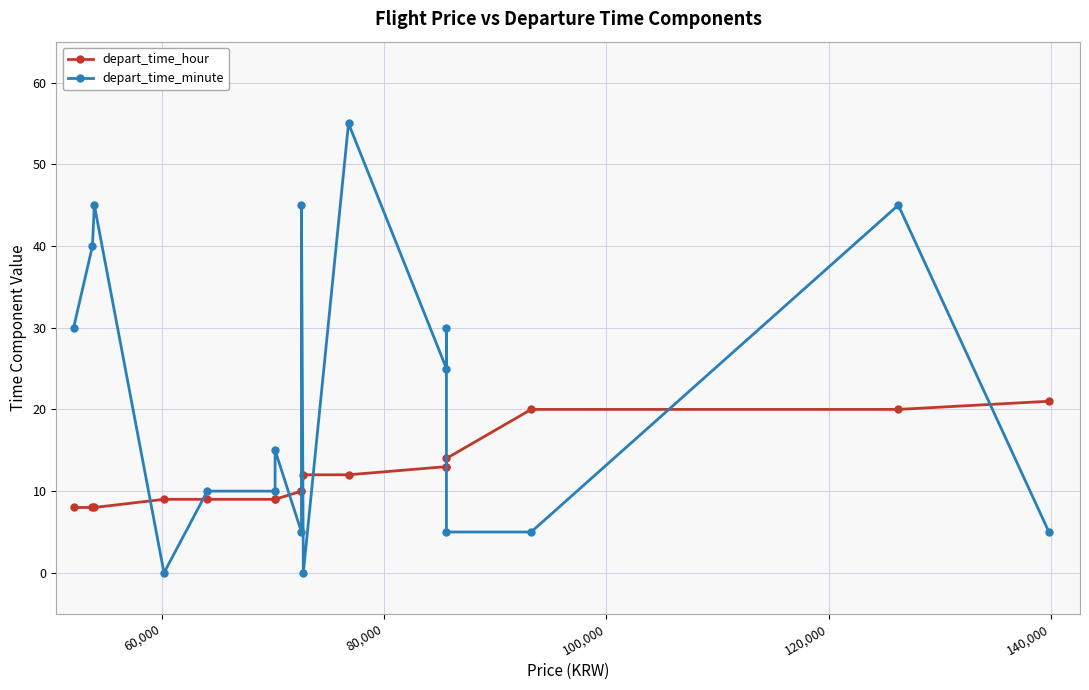

At how many categories does at least one series exceed 47?

1